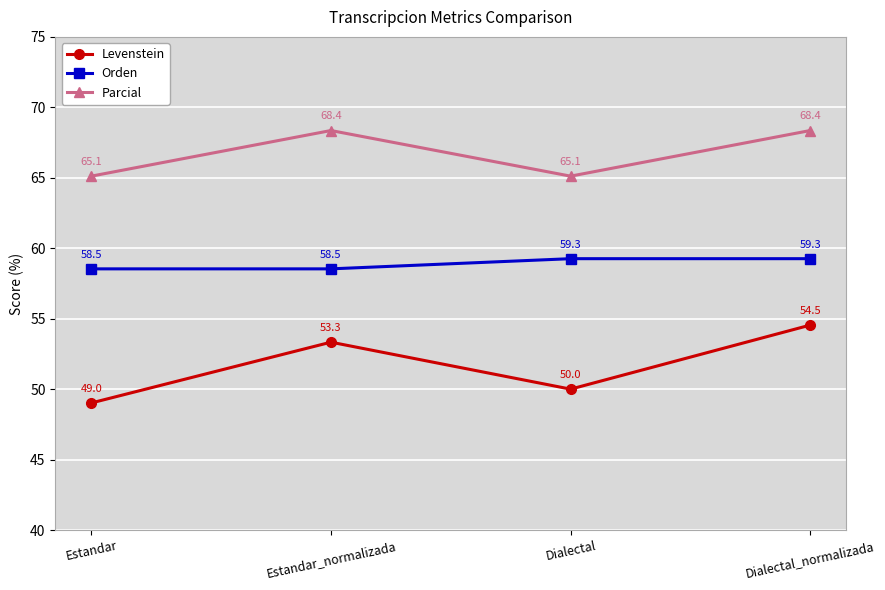

True or false: Parcial and Levenstein cross at least once.

False